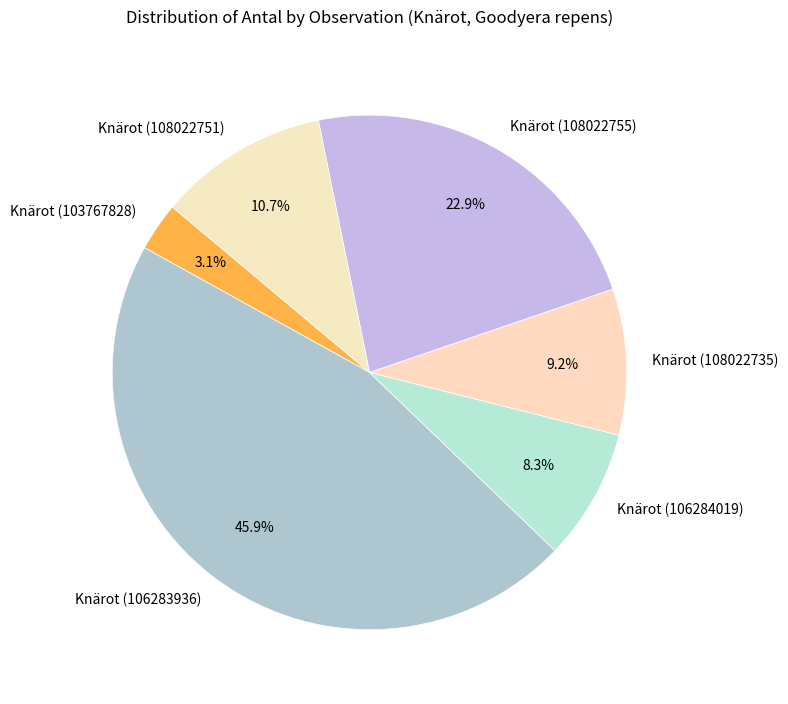

Is the sum of Knärot (103767828) and Knärot (106284019) greater than half?

No